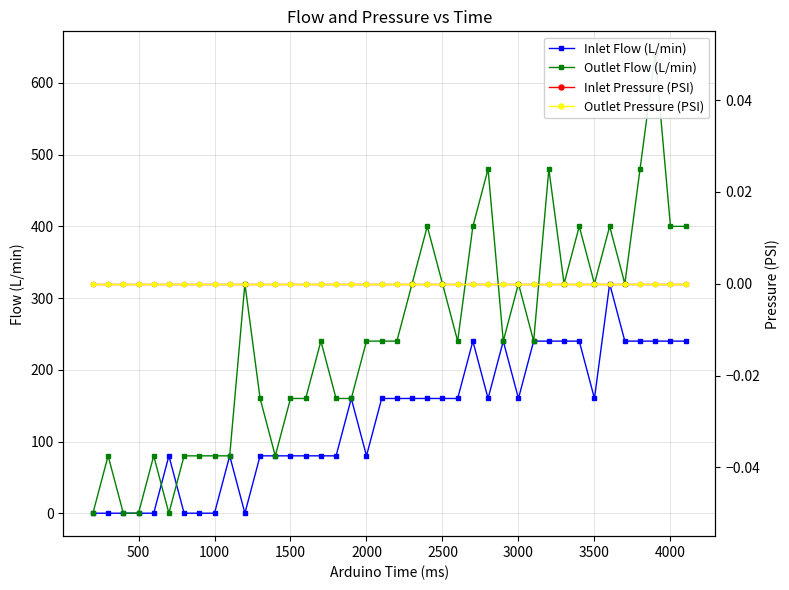

Which series has the widest spread of values?

Outlet Flow (L/min)